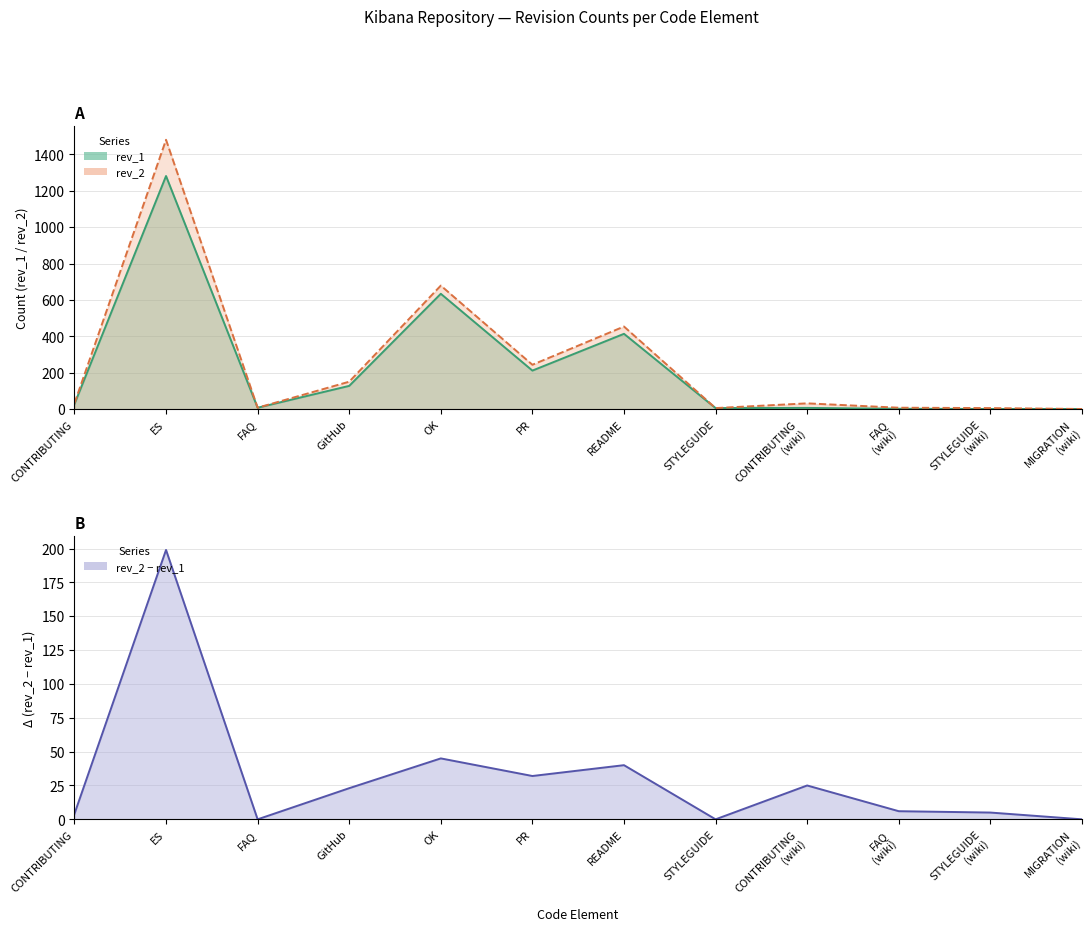

What is the label of the 11th point from the left?

STYLEGUIDE
(wiki)